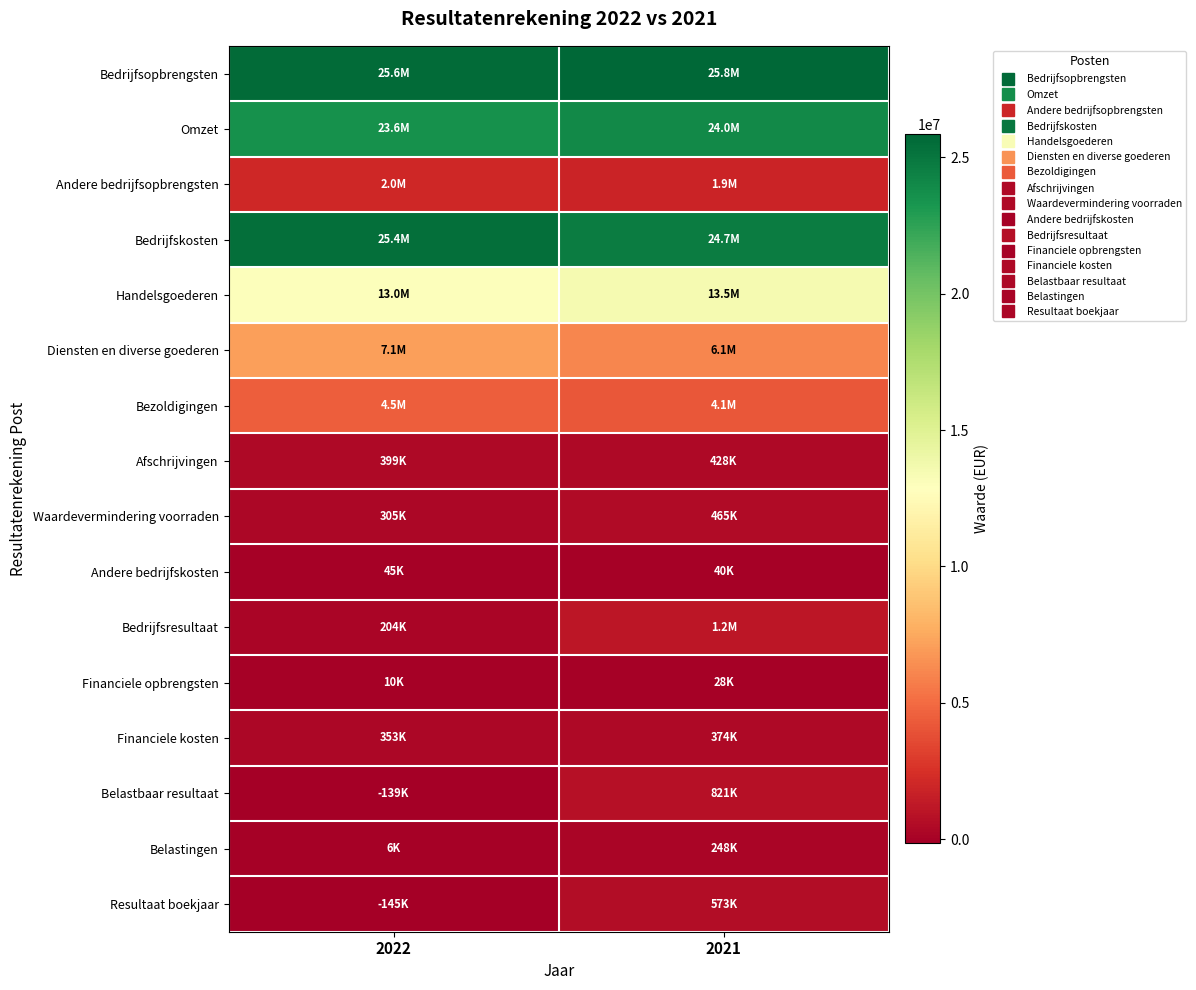

Reading left to right, transcribe all the data shown in this chart.

Bedrijfsopbrengsten: 2022=25573310	2021=25837192
Omzet: 2022=23578760	2021=23970332
Andere bedrijfsopbrengsten: 2022=1994550	2021=1866817
Bedrijfskosten: 2022=25369227	2021=24670704
Handelsgoederen: 2022=13017039	2021=13508055
Diensten en diverse goederen: 2022=7121936	2021=6093236
Bezoldigingen: 2022=4481967	2021=4136561
Afschrijvingen: 2022=398894	2021=427598
Waardevermindering voorraden: 2022=304786	2021=465188
Andere bedrijfskosten: 2022=44605	2021=40319
Bedrijfsresultaat: 2022=204083	2021=1166488
Financiele opbrengsten: 2022=9960	2021=27696
Financiele kosten: 2022=353481	2021=373514
Belastbaar resultaat: 2022=-139438	2021=820670
Belastingen: 2022=5709	2021=247747
Resultaat boekjaar: 2022=-145147	2021=572923